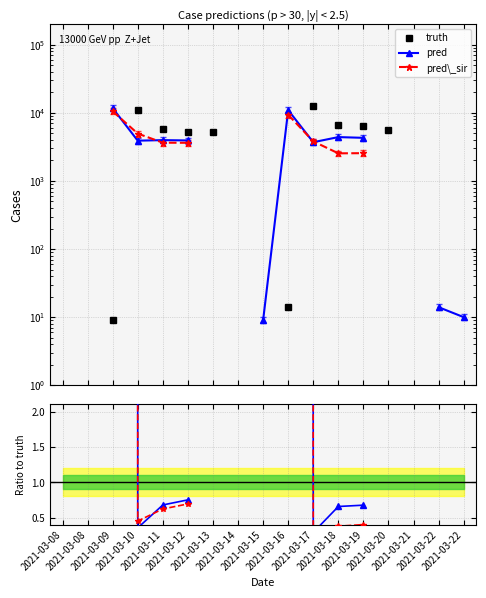

True or false: pred and truth intersect in this chart.

True